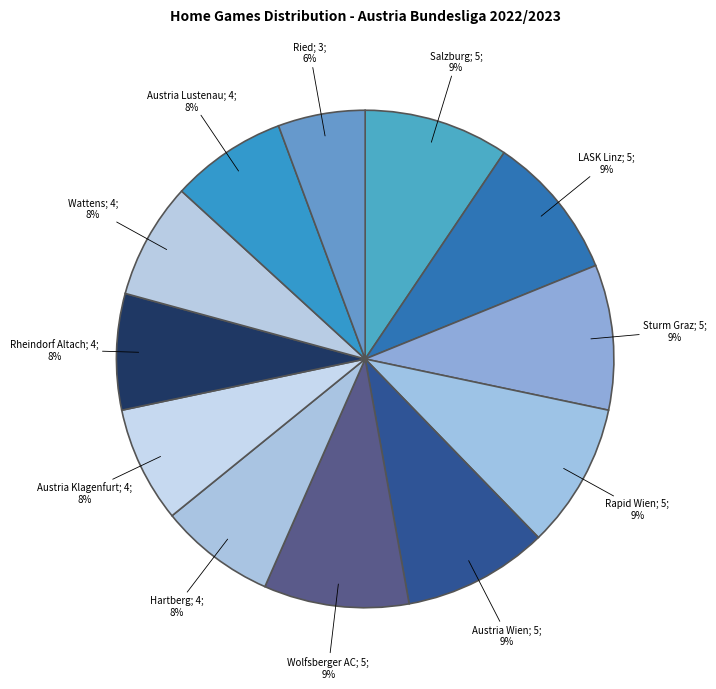

Count the number of slices in the pie.

12